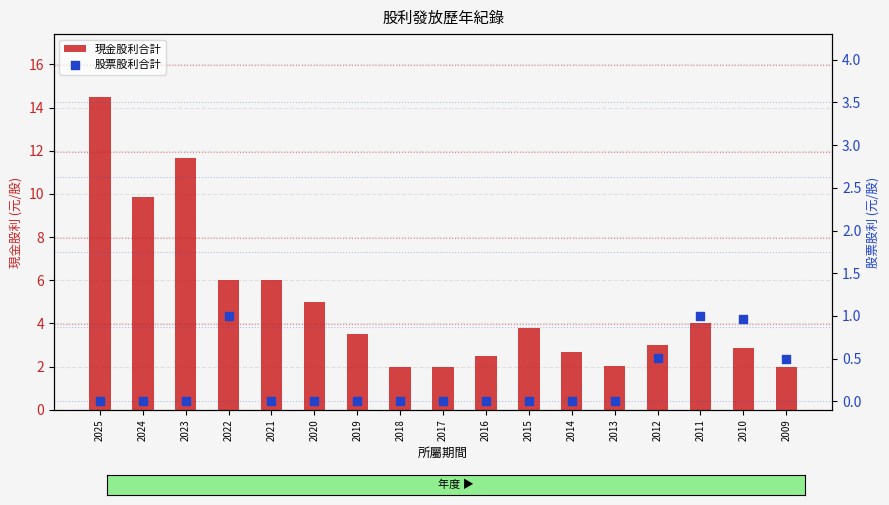

Which series has the largest total across all categories?

現金股利合計